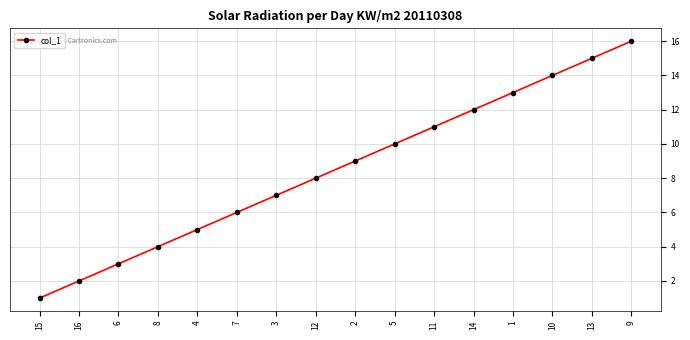

What is the maximum value shown in the chart?

16